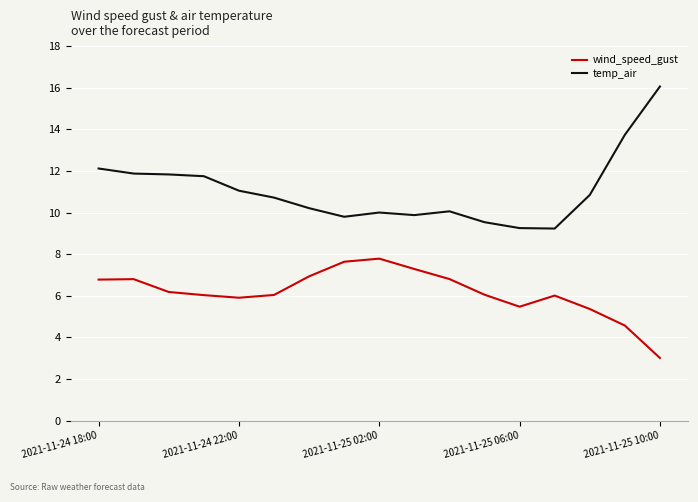

Which series has the widest spread of values?

temp_air